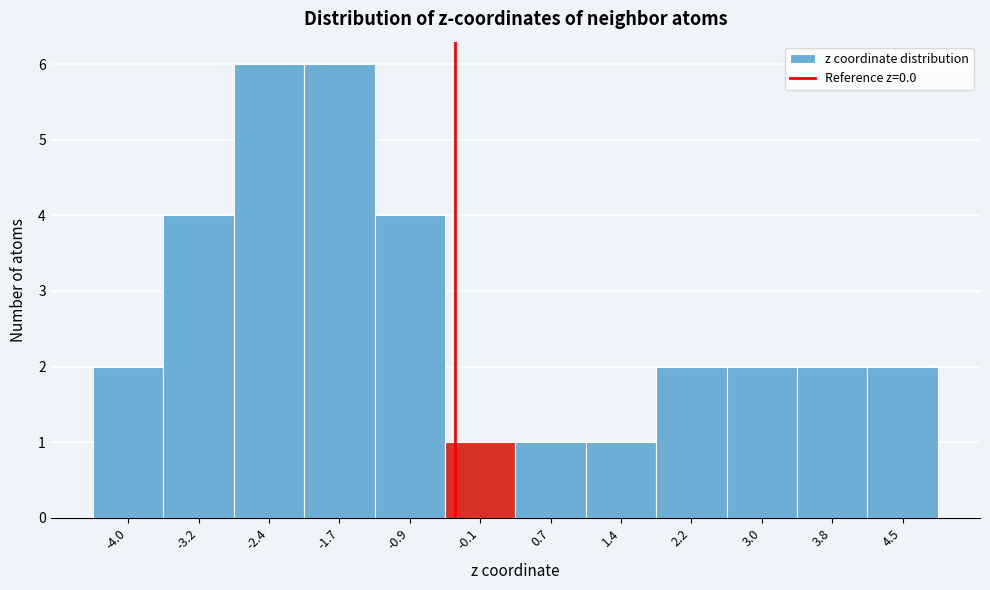

Reading right to left, what are all the values shown in this chart?

4.5=2	3.8=2	3.0=2	2.2=2	1.4=1	0.7=1	-0.1=1	-0.9=4	-1.7=6	-2.4=6	-3.2=4	-4.0=2